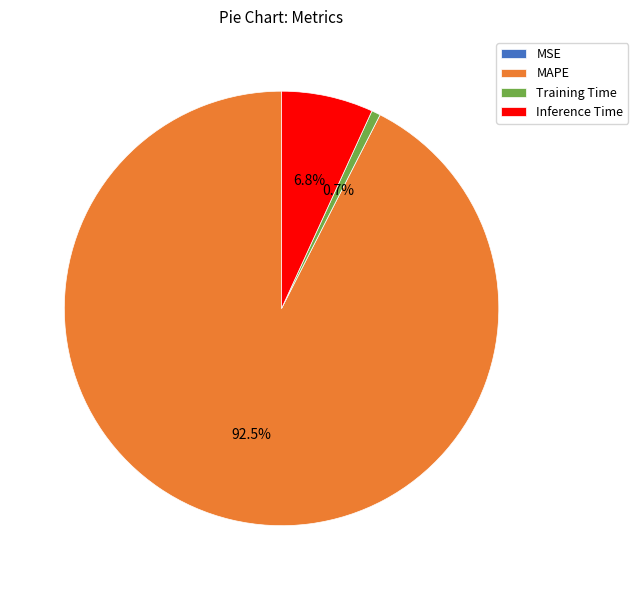

To the nearest percent, what portion does Inference Time represent?

7%